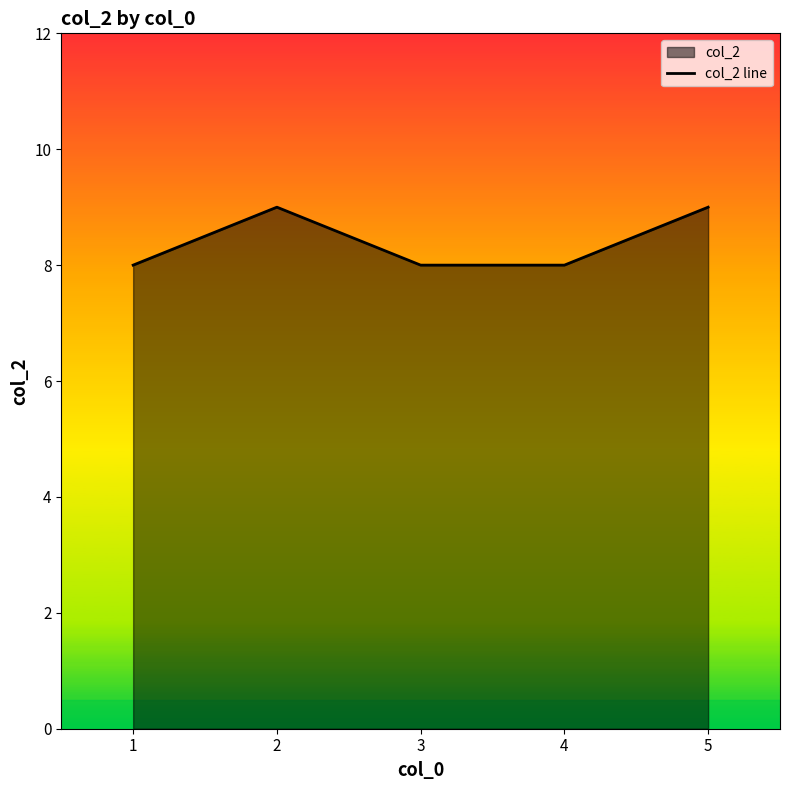

How many lines are shown in the chart?

1